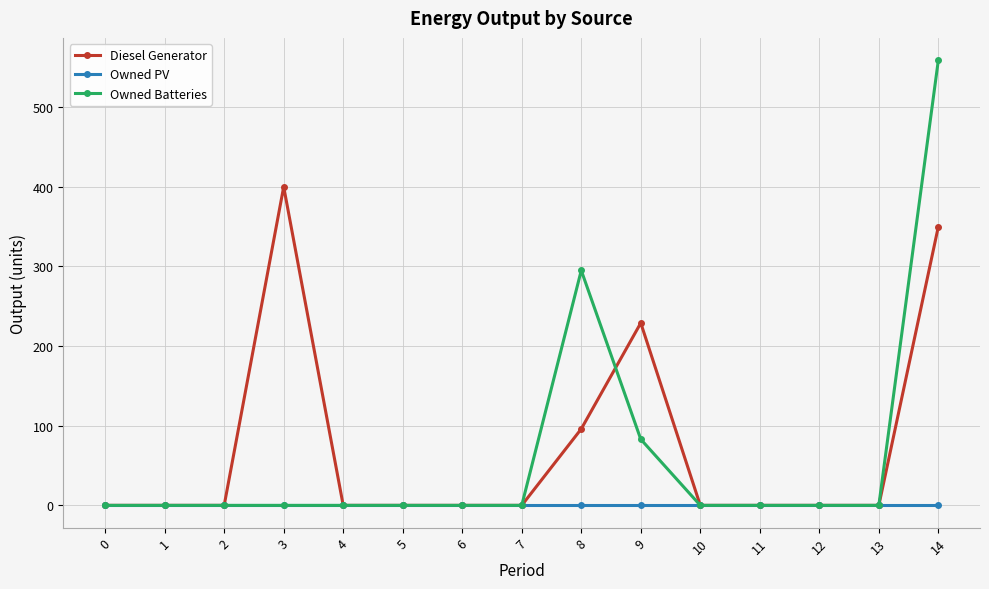

Reading left to right, what are all the values shown in this chart?

Diesel Generator: 0	0	0	400	0	0	0	0	96	229	0	0	0	0	350
Owned PV: 0	0	0	0	0	0	0	0	0	0	0	0	0	0	0
Owned Batteries: 0	0	0	0	0	0	0	0	295	83	0	0	0	0	559